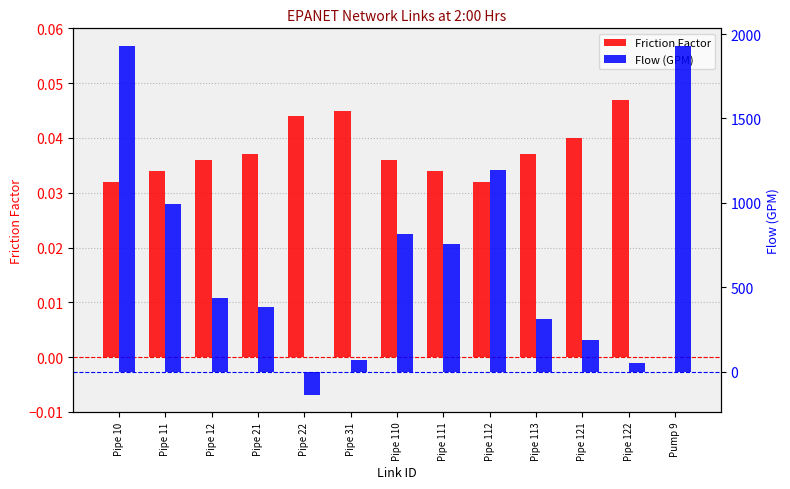

How many bars are there in total?

26